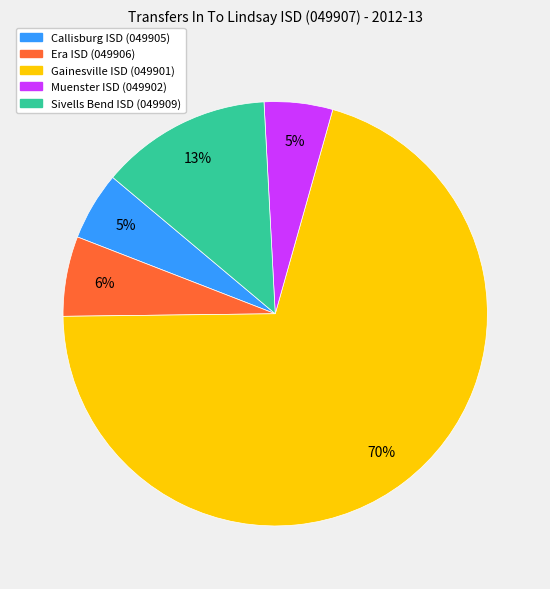

Do Sivells Bend ISD (049909) and Gainesville ISD (049901) together represent more than half of the pie?

Yes